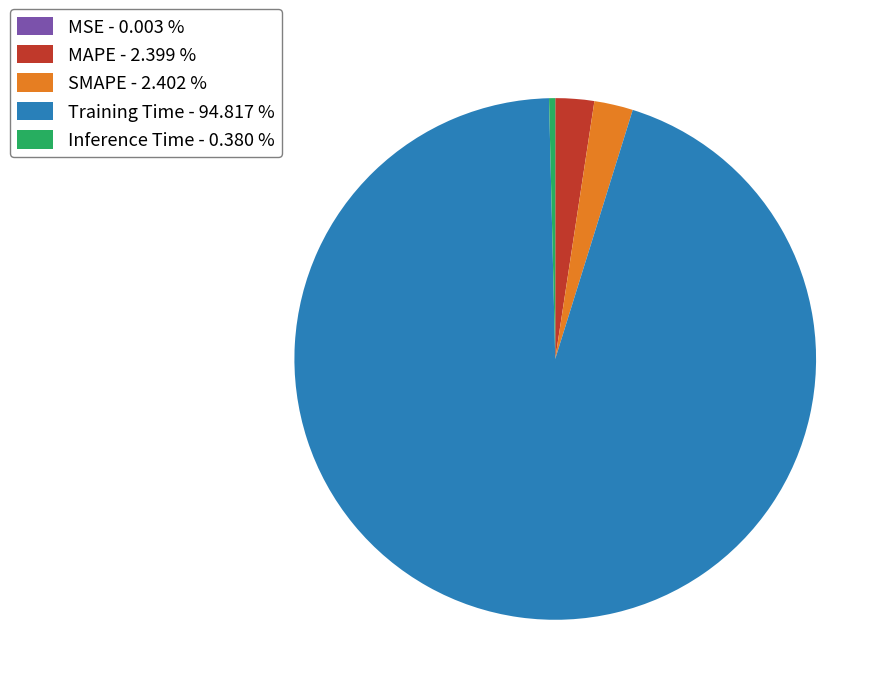

Does Training Time - 94.817 % represent more than half of the total?

Yes